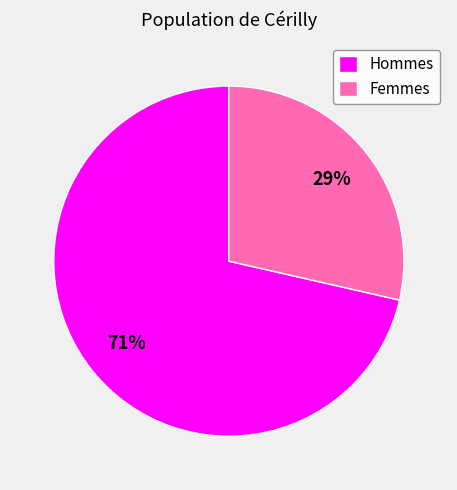

Does Hommes represent more than half of the total?

Yes